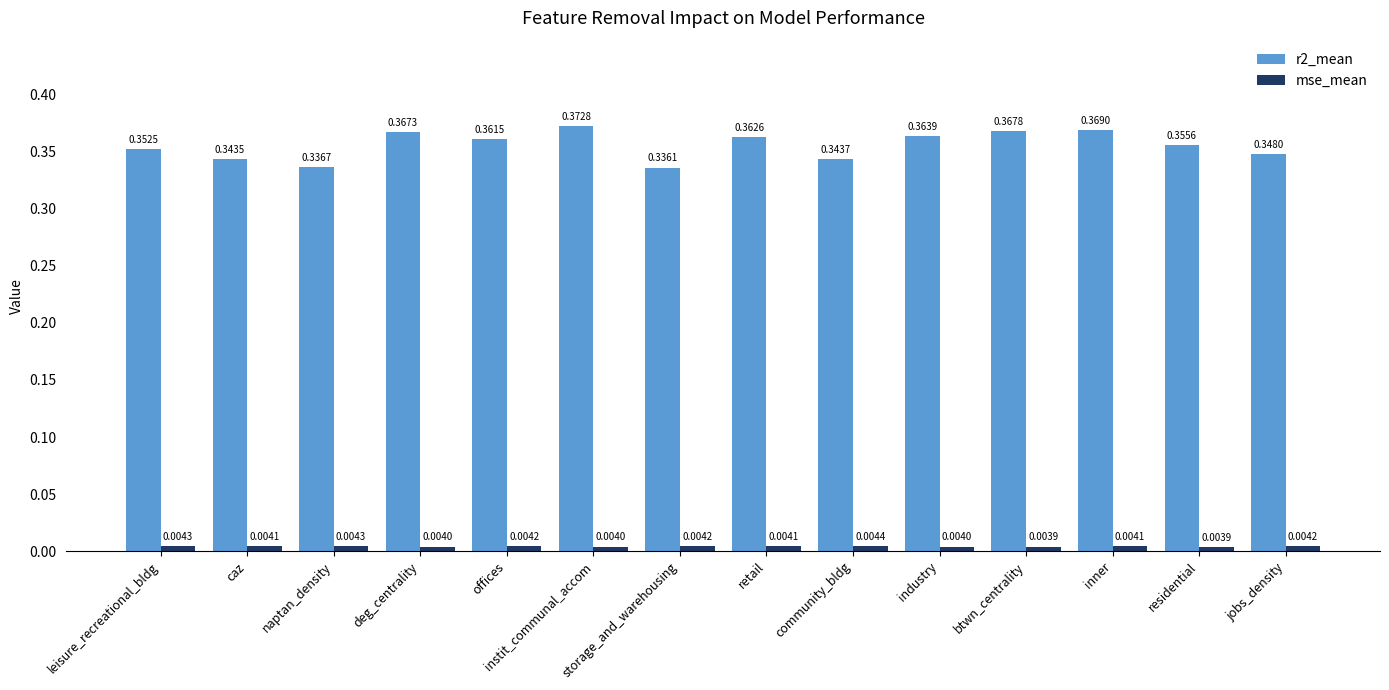

What is the sum of the r2_mean values at offices and storage_and_warehousing?

0.7